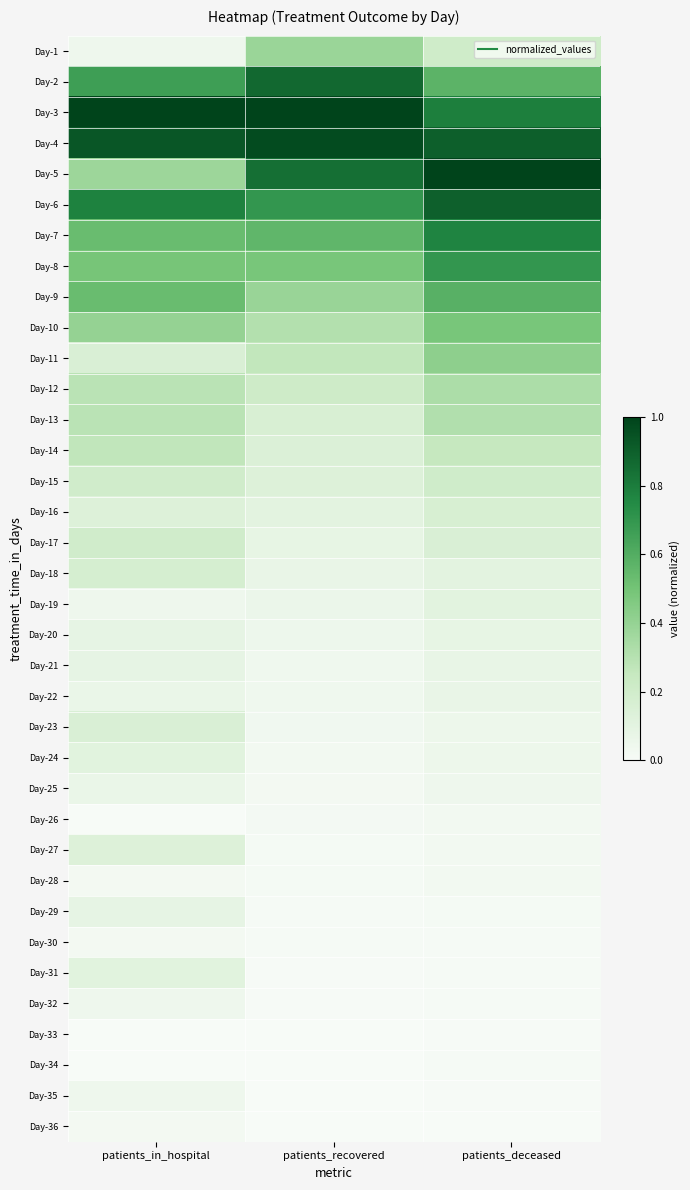

What is the difference between the highest and lowest values at patients_recovered?

1.0